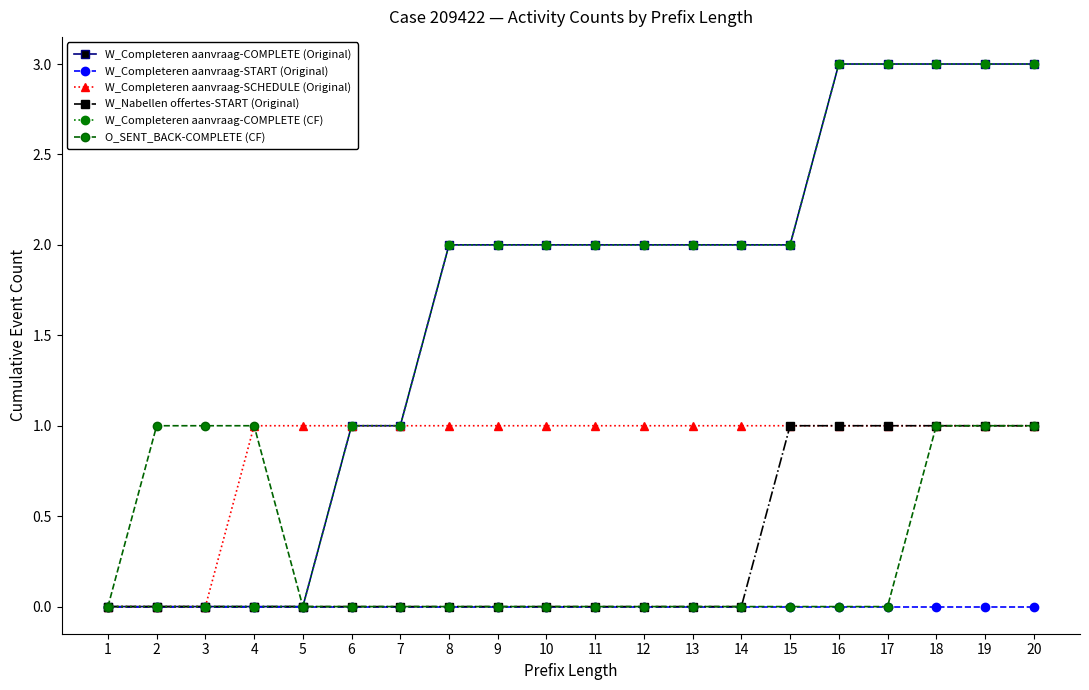

Does the chart have visible grid lines?

No